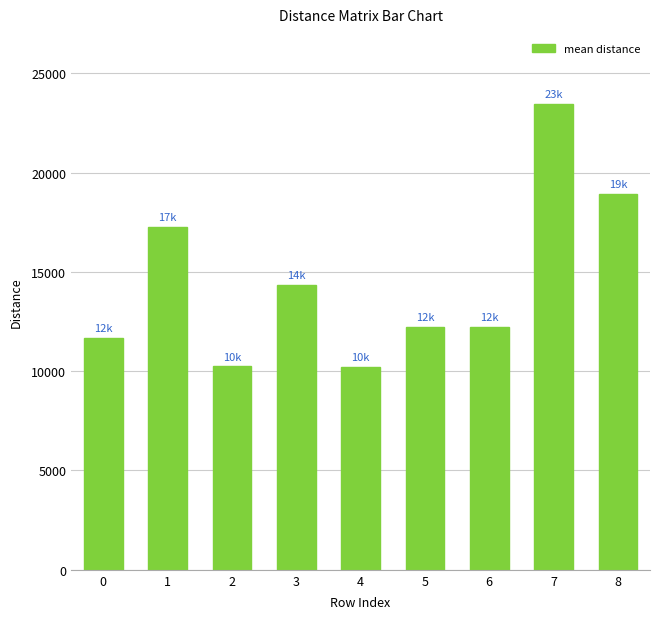

Approximately how many times larger is the value at 2 compared to 8?

0.5